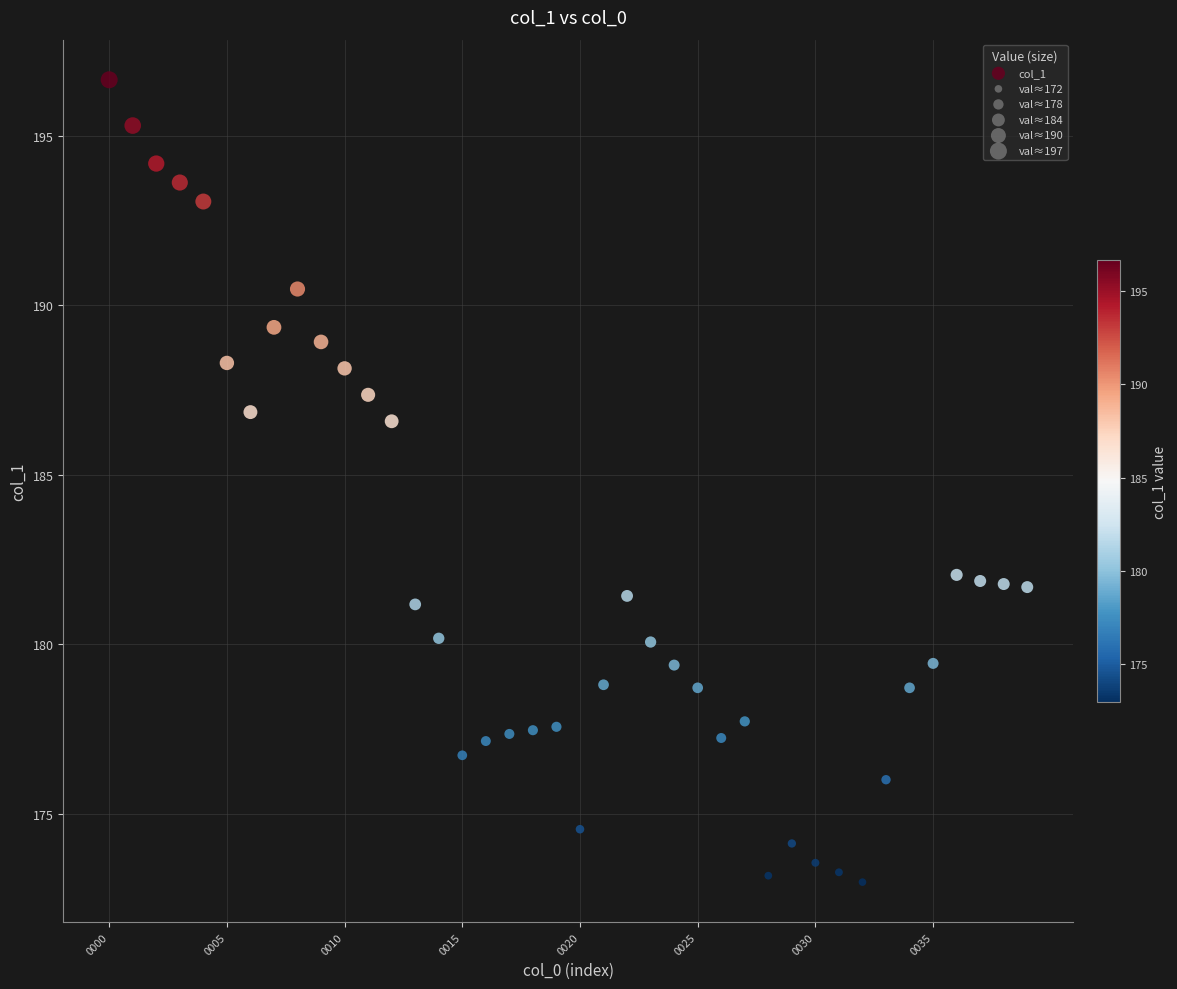

What is the range of Y values (max minus min)?

23.7